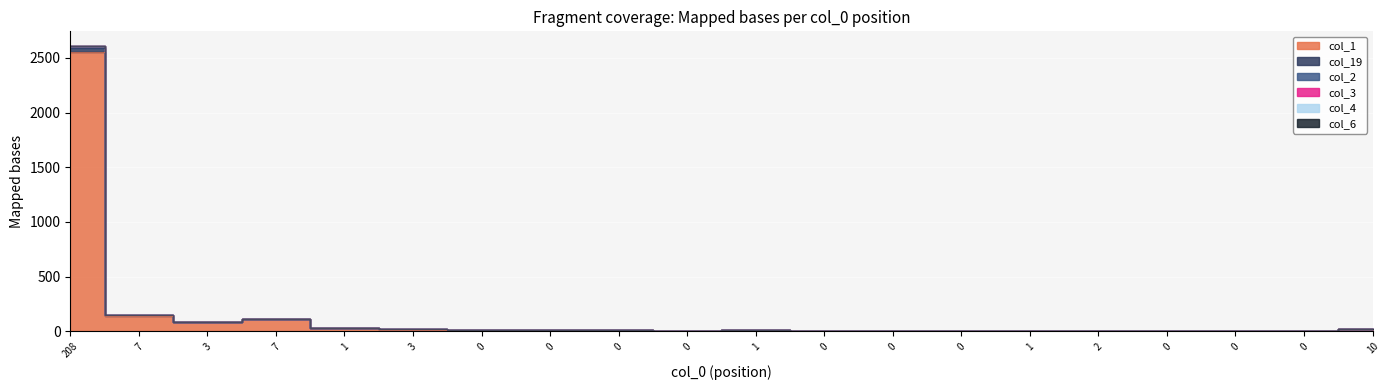

What is the sum of all col_2 values?

3099